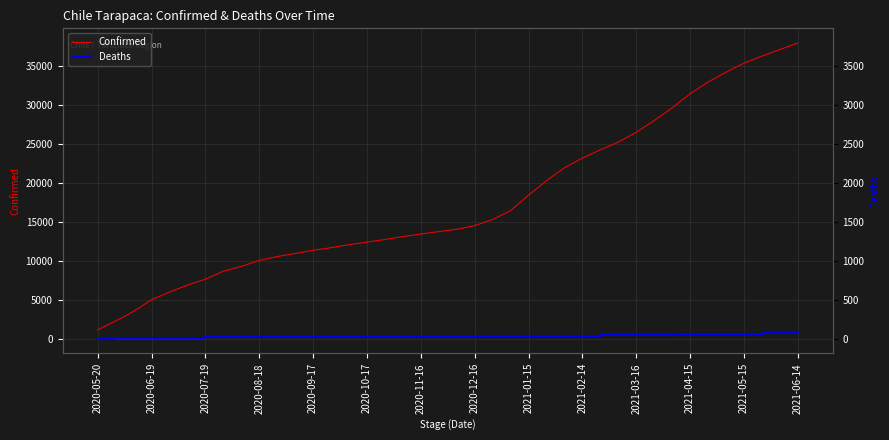

True or false: Deaths and Confirmed intersect in this chart.

False